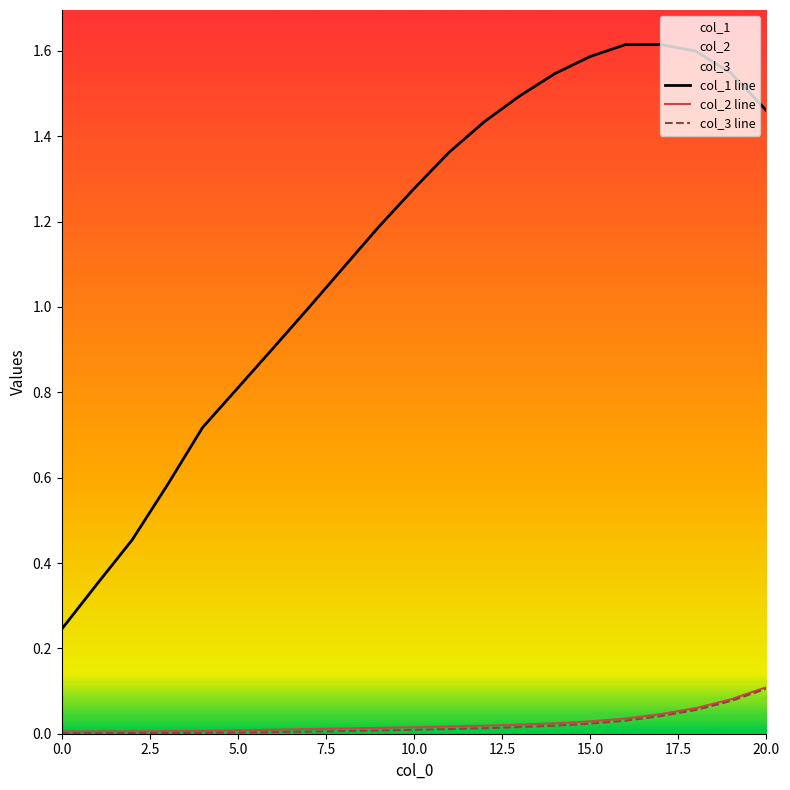

Reading left to right, extract all data points from this chart.

col_1 line: 0.2	0.4	0.5	0.6	0.7	0.8	0.9	1.0	1.1	1.2	1.3	1.4	1.4	1.5	1.5	1.6	1.6	1.6	1.6	1.5	1.5
col_2 line: 0.0	0.0	0.0	0.0	0.0	0.0	0.0	0.0	0.0	0.0	0.0	0.0	0.0	0.0	0.0	0.0	0.0	0.0	0.1	0.1	0.1
col_3 line: 0.0	0.0	0.0	0.0	0.0	0.0	0.0	0.0	0.0	0.0	0.0	0.0	0.0	0.0	0.0	0.0	0.0	0.0	0.1	0.1	0.1